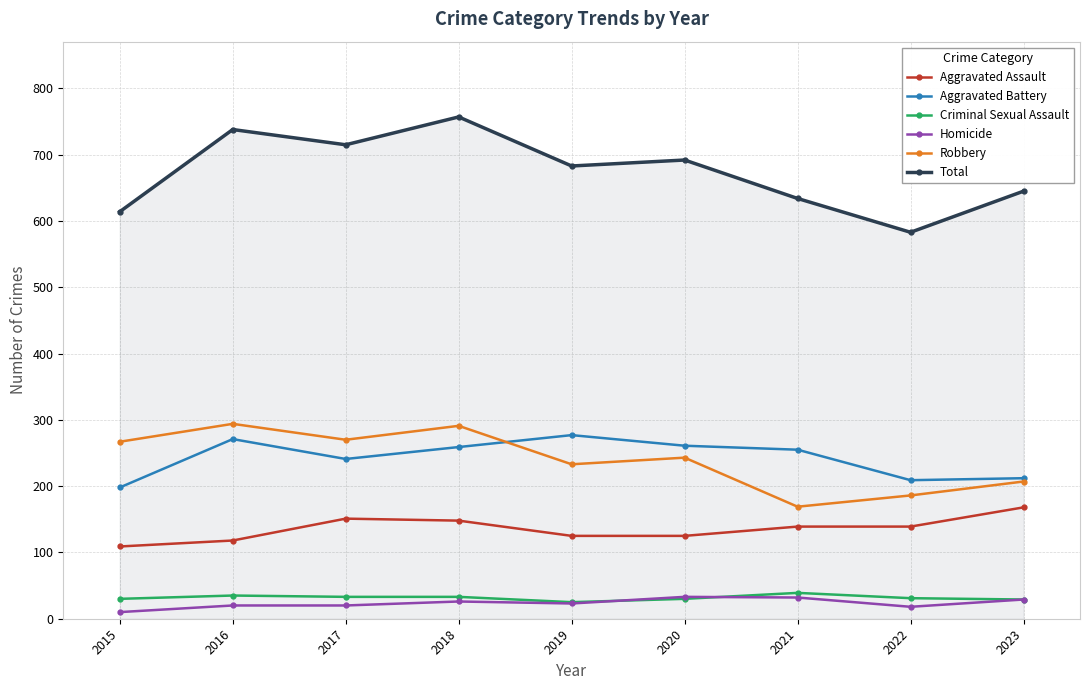

True or false: Aggravated Assault and Homicide intersect in this chart.

False